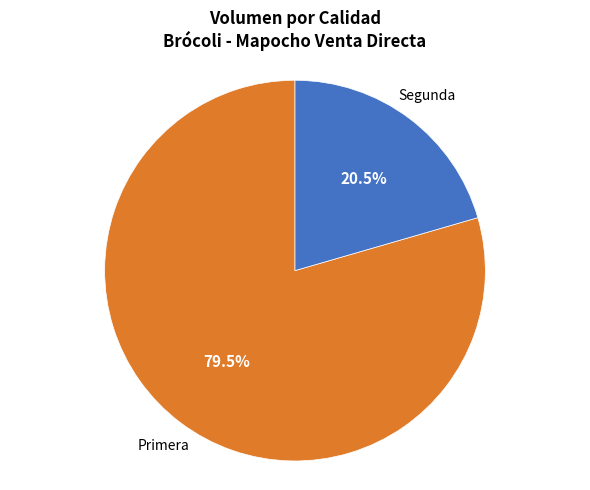

Is there any slice that represents more than half of the pie?

Yes